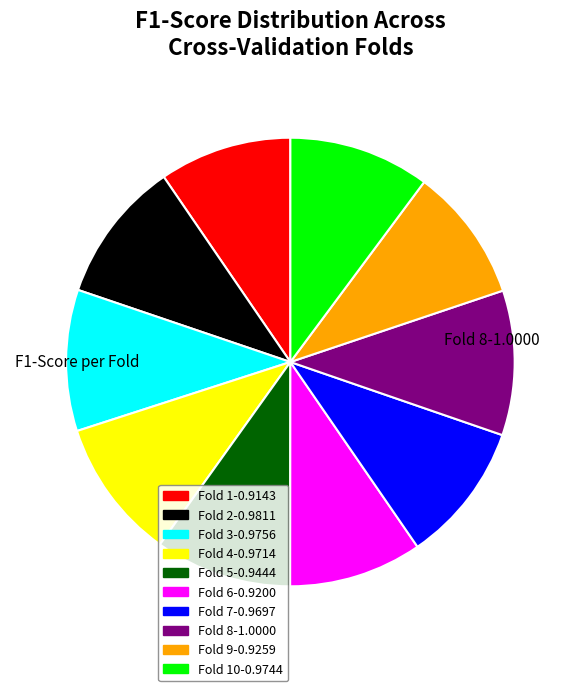

Is there a majority slice in this chart?

No